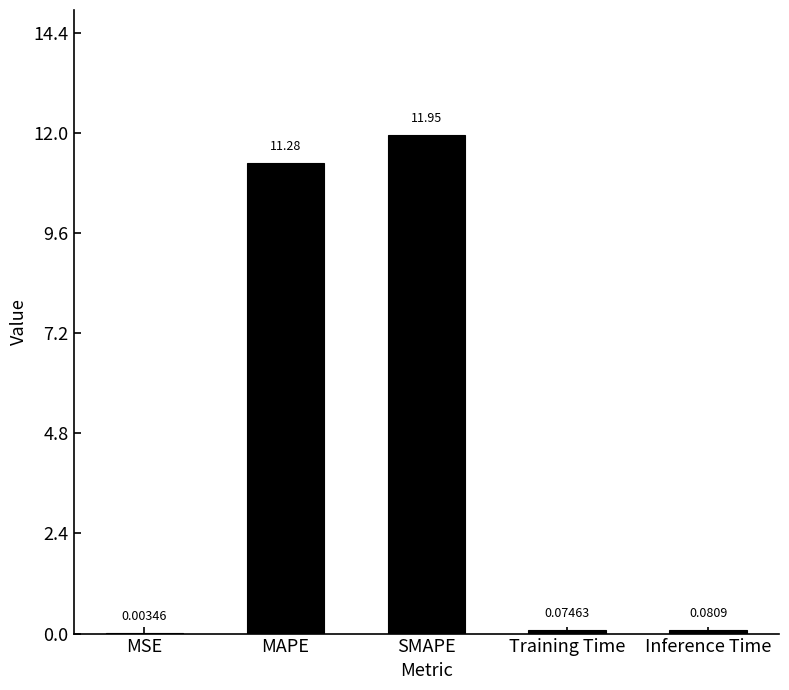

What is the sum of all values?

23.4